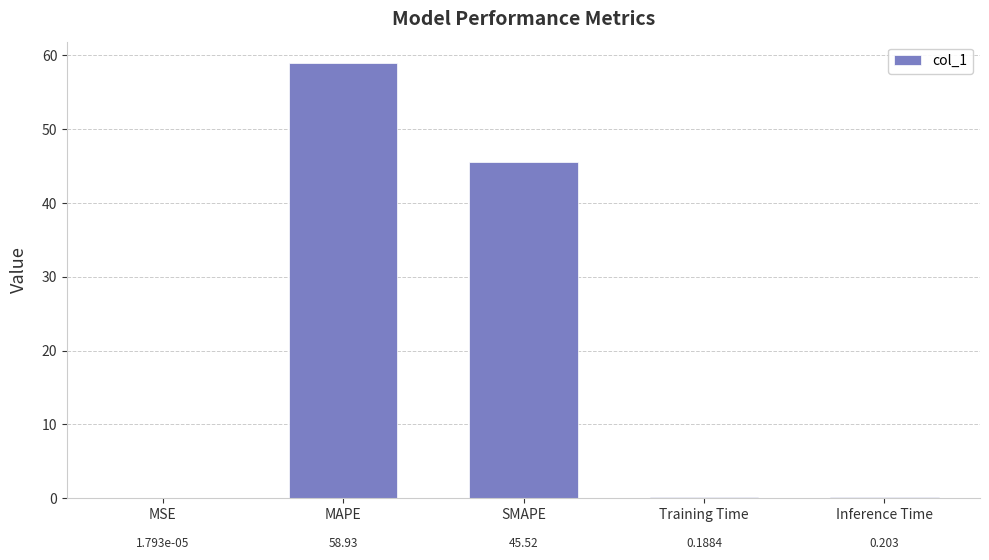

At which label is the value closest to 29?

SMAPE